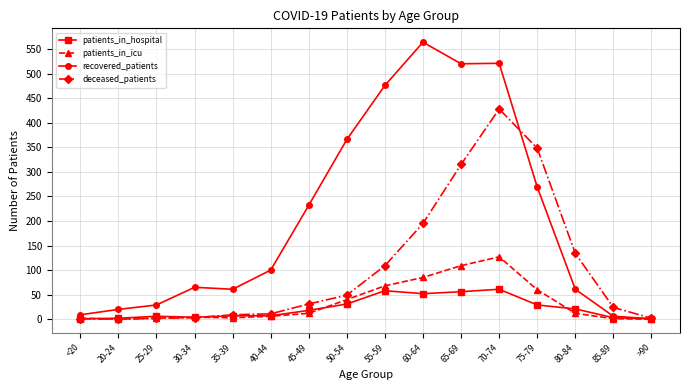

At which category is the sum across all series the highest?

70-74